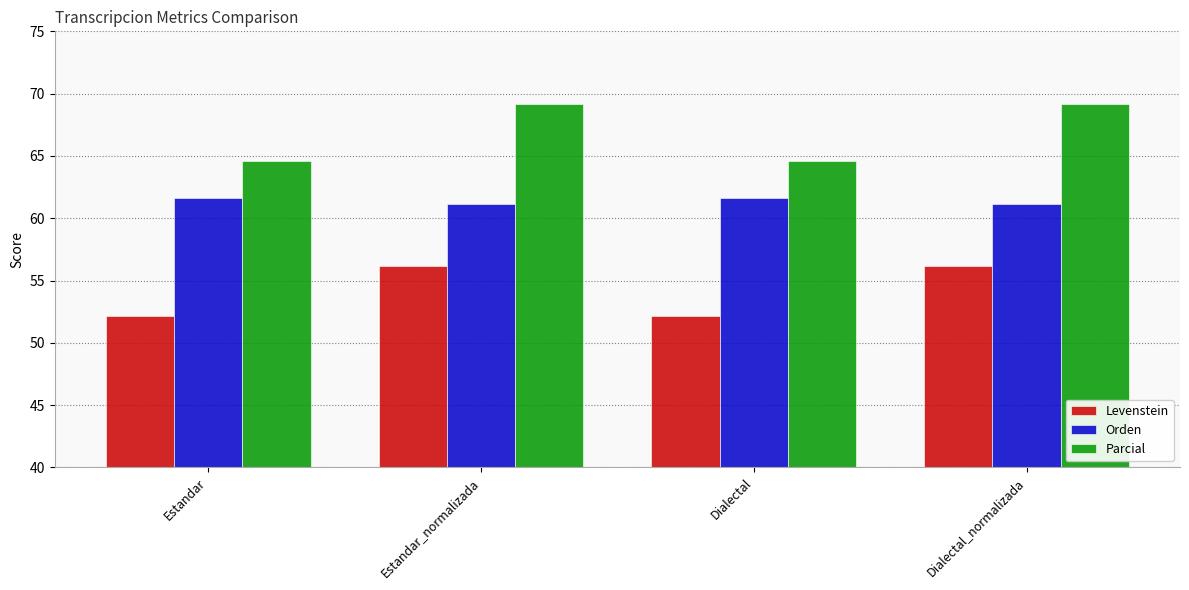

What position from the left is Dialectal_normalizada?

4